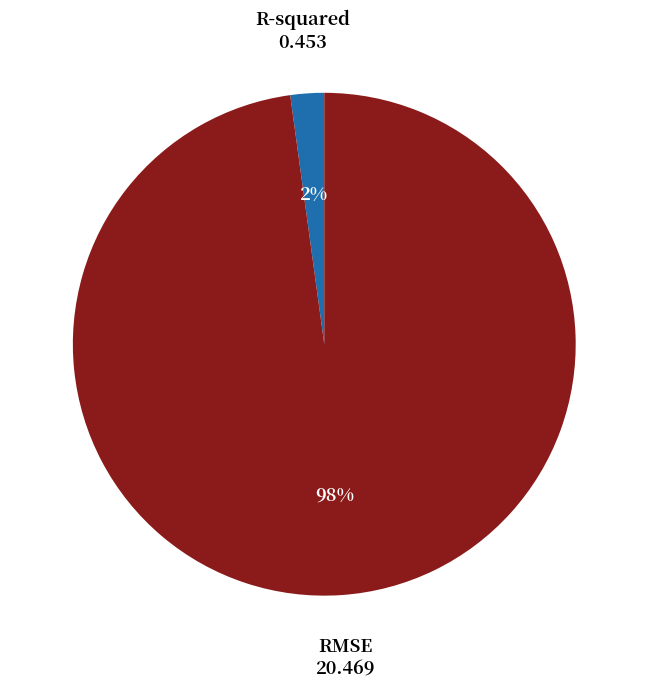

To the nearest percent, what is the difference between the largest and smallest slice percentages?

96%